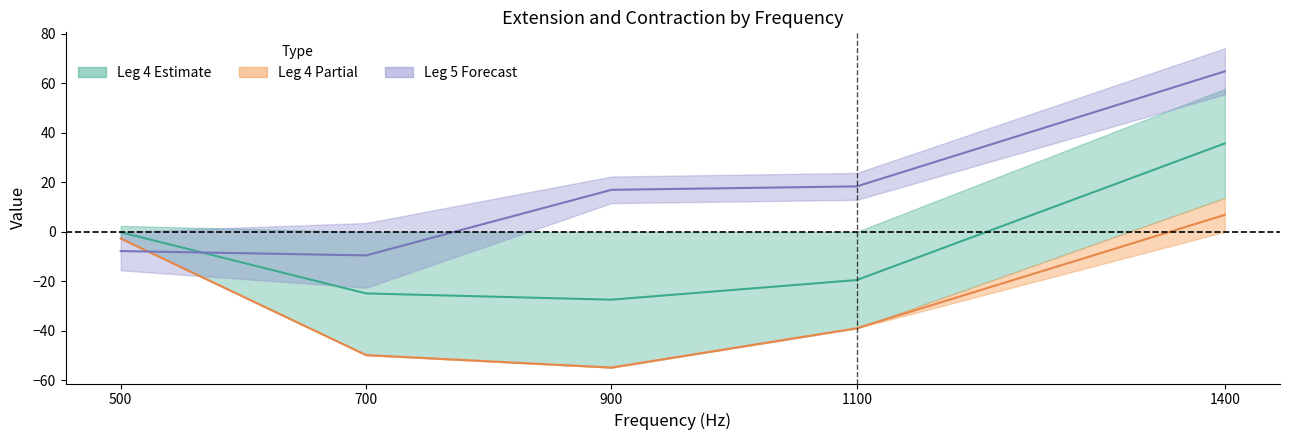

Which category has the highest value in the leg5_extension series?

1400